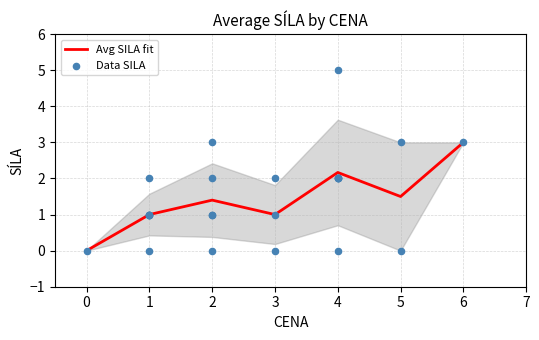

Is the value of Avg SILA by CENA at 5 greater than the value of SILA data at 5?

No